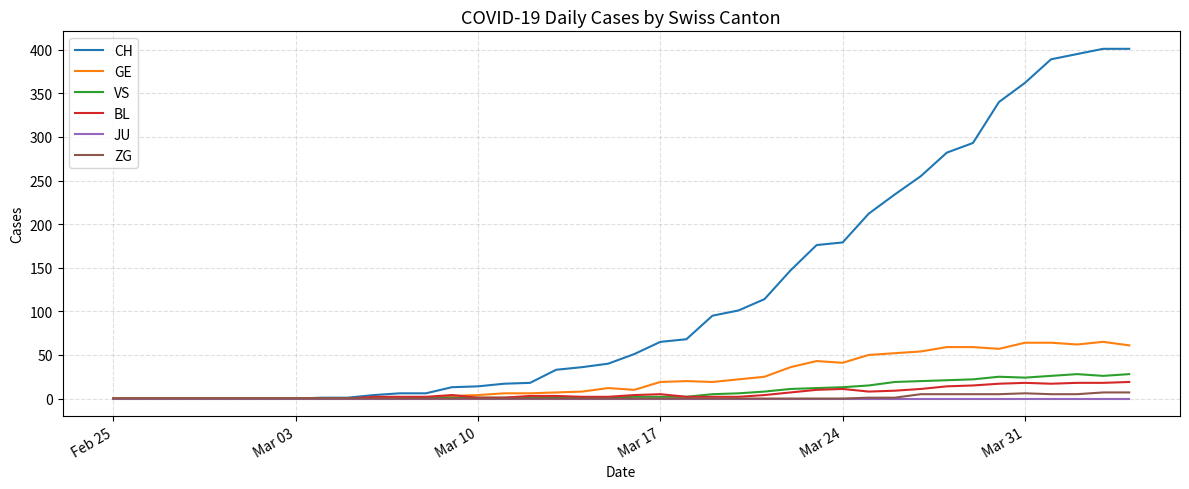

What are all the series names shown in the legend?

CH, GE, VS, BL, JU, ZG